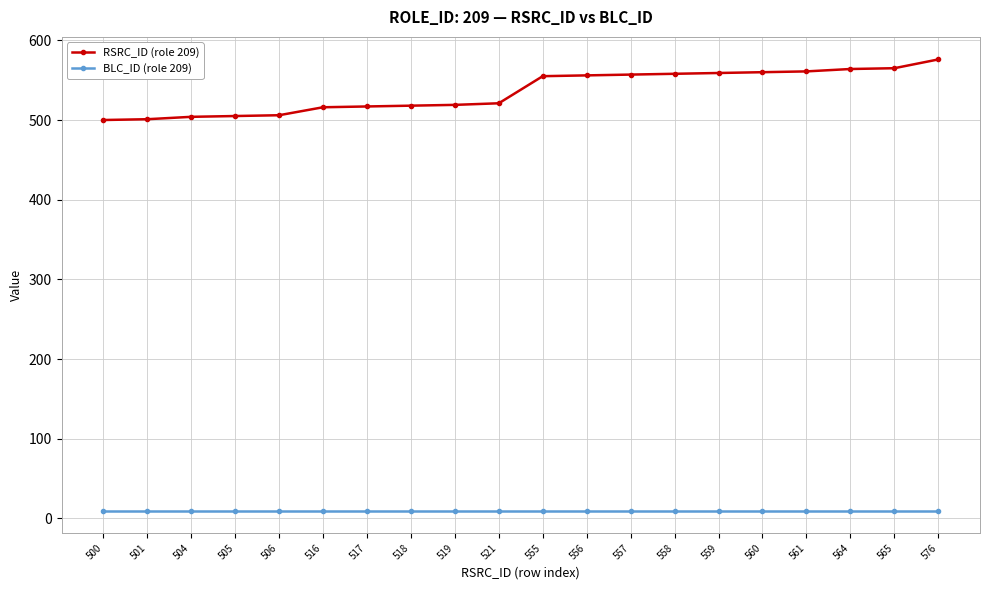

Does the chart have visible grid lines?

Yes